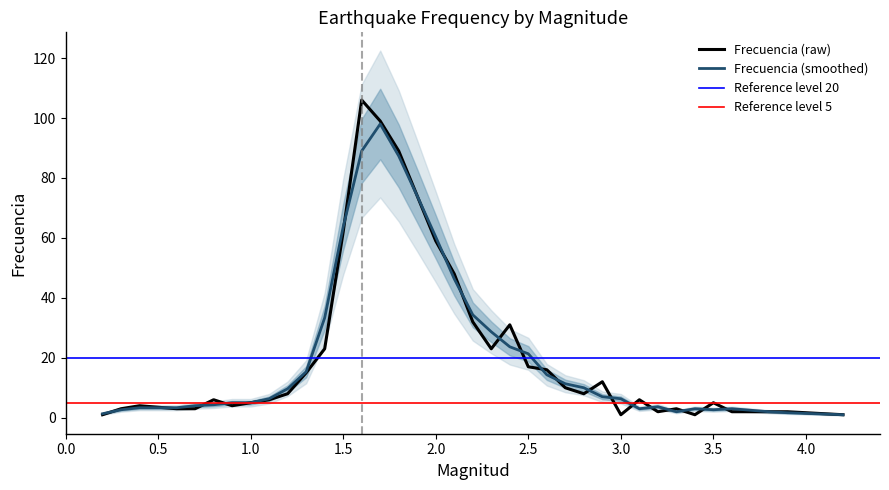

True or false: the data shows 99 at 1.7.

True